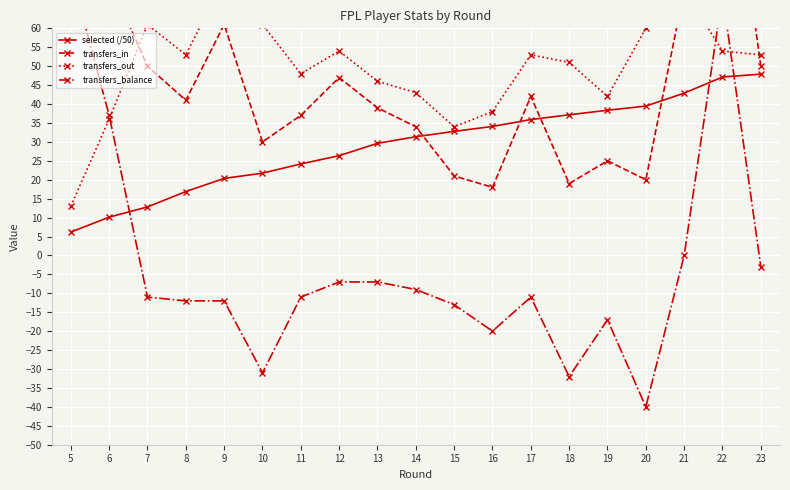

List the labels in order of transfers_in value, largest first.

22, 5, 6, 21, 9, 7, 23, 12, 17, 8, 13, 11, 14, 10, 19, 15, 20, 18, 16